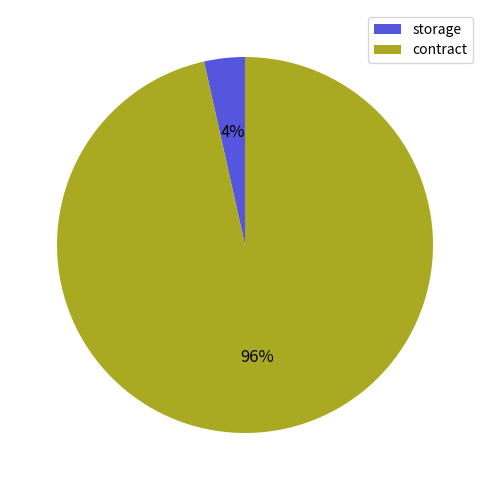

How many segments does this pie chart have?

2